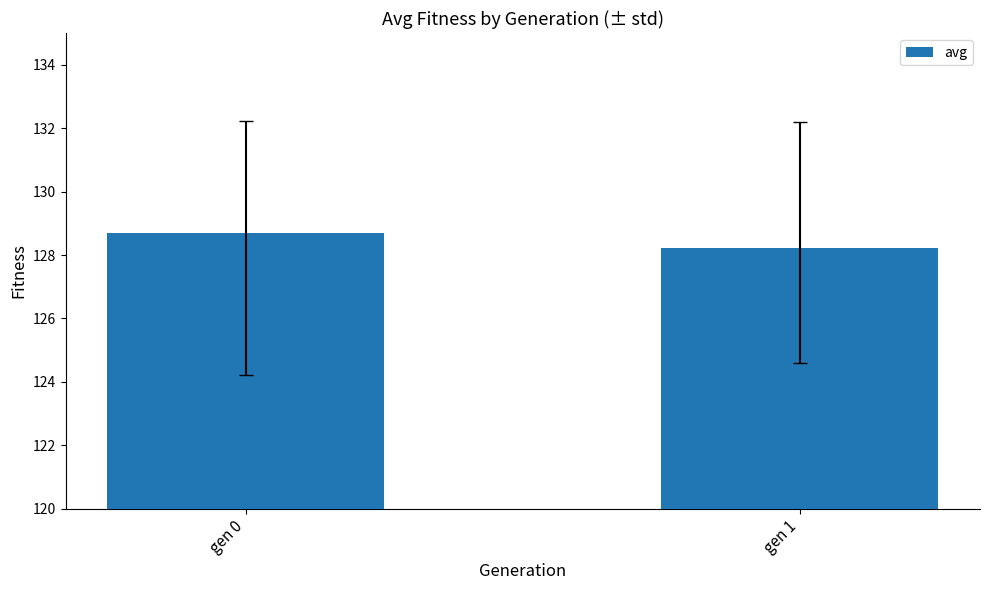

What is the value of the 2nd bar from the left?

128.2